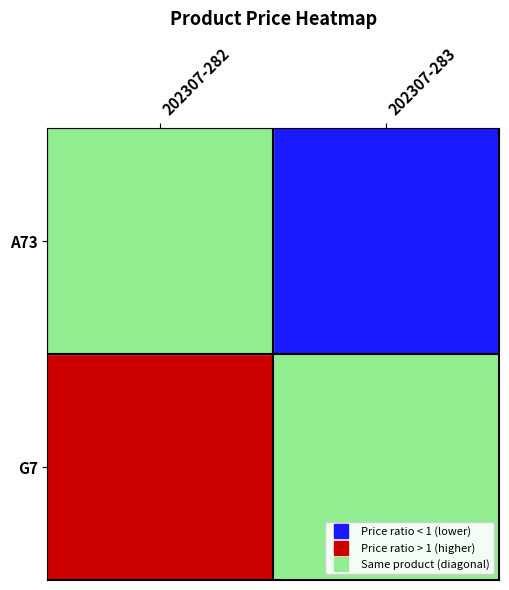

Count the number of data series in this chart.

2